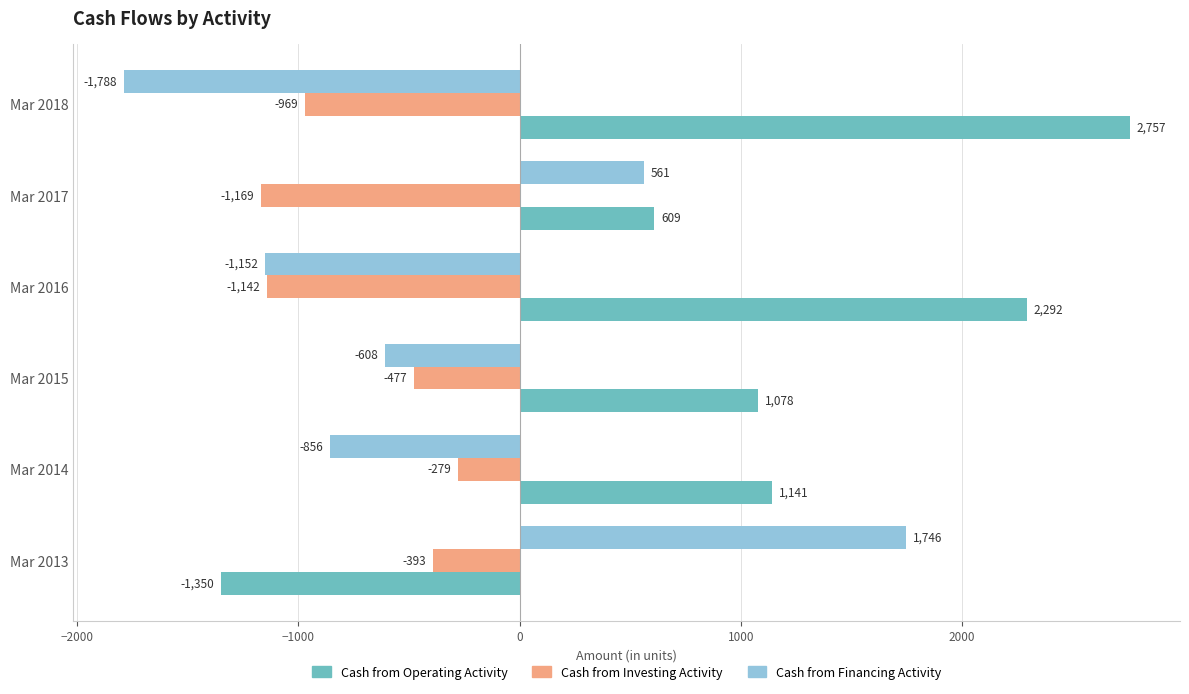

At which label is Cash from Operating Activity closest to 703?

Mar 2017